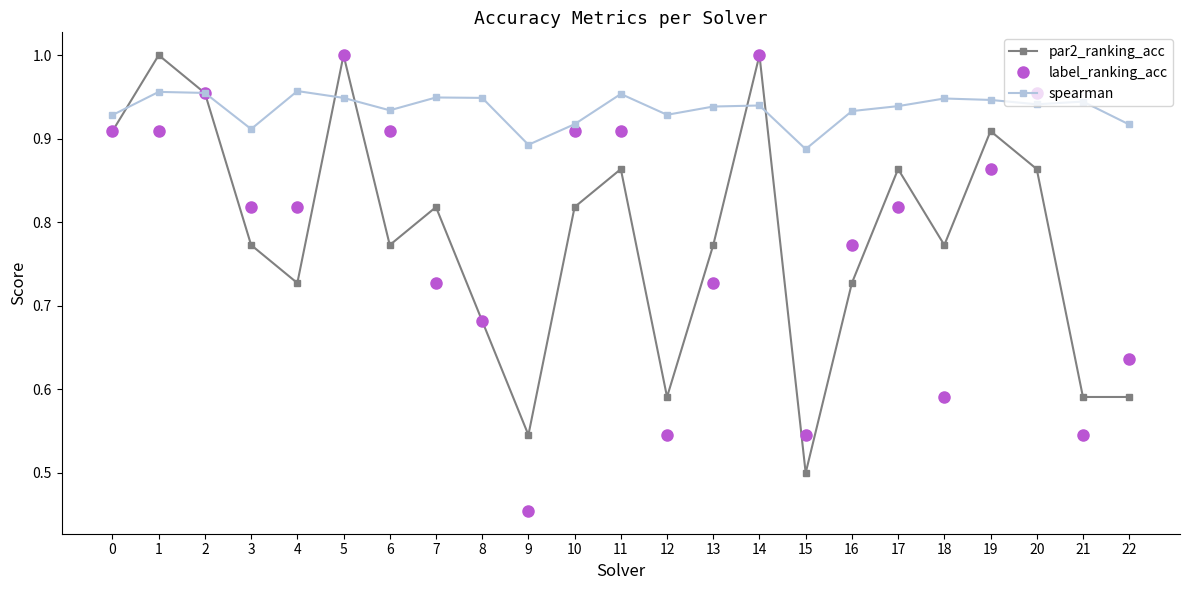

Where is par2_ranking_acc nearest to the value 0?

15